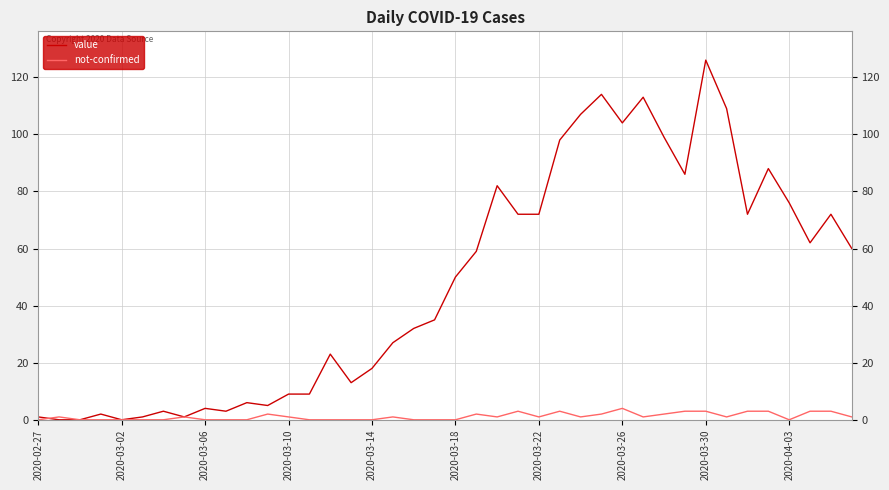

Which series has the largest total across all categories?

value